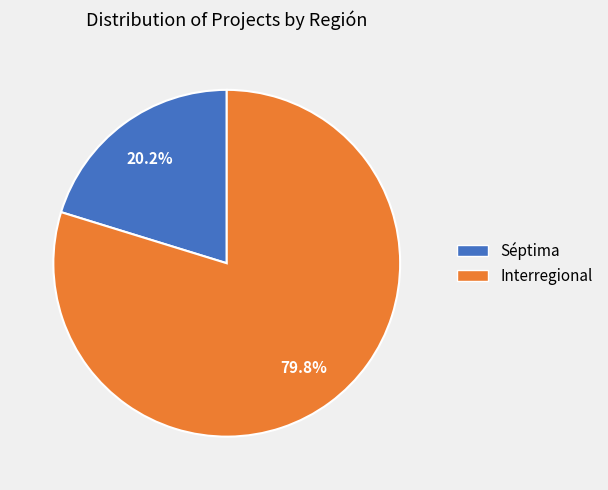

Which category has the biggest portion of the pie?

Interregional